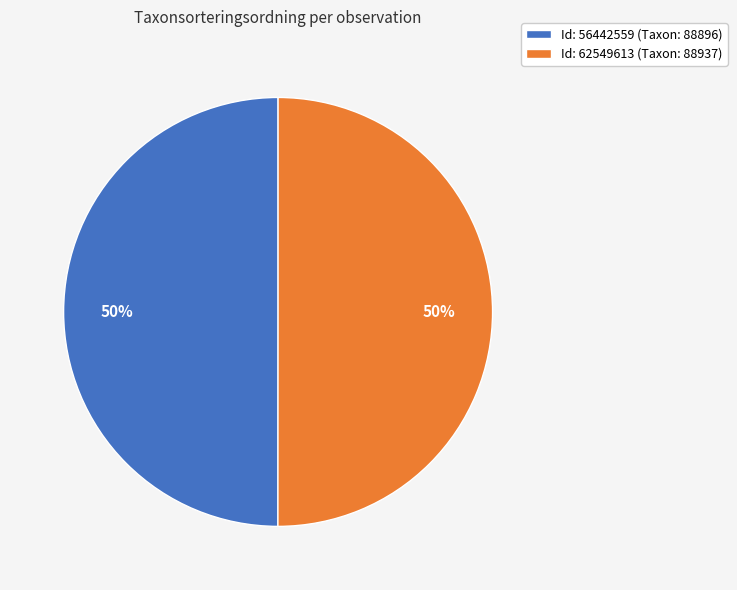

What percentage is the Id: 56442559 (Taxon: 88896) slice, to the nearest percent?

50%